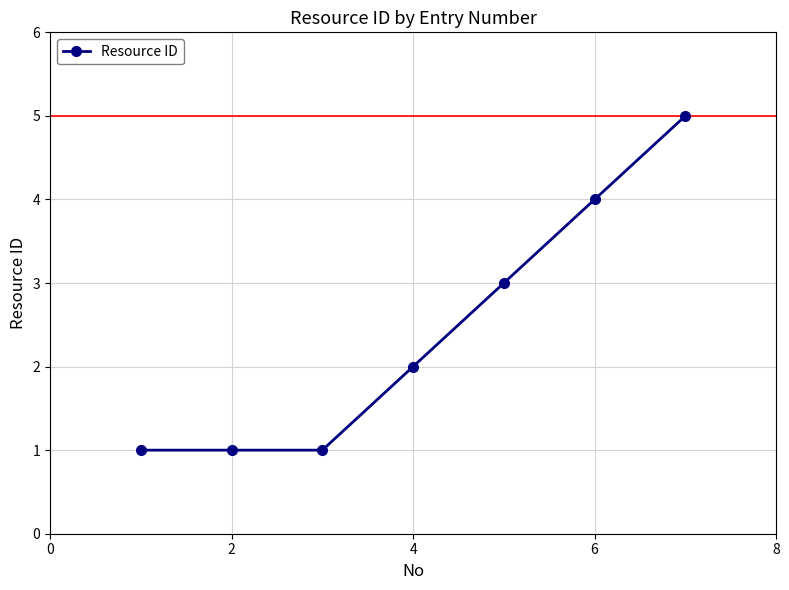

True or false: the data has more than 1 interior local peaks.

False